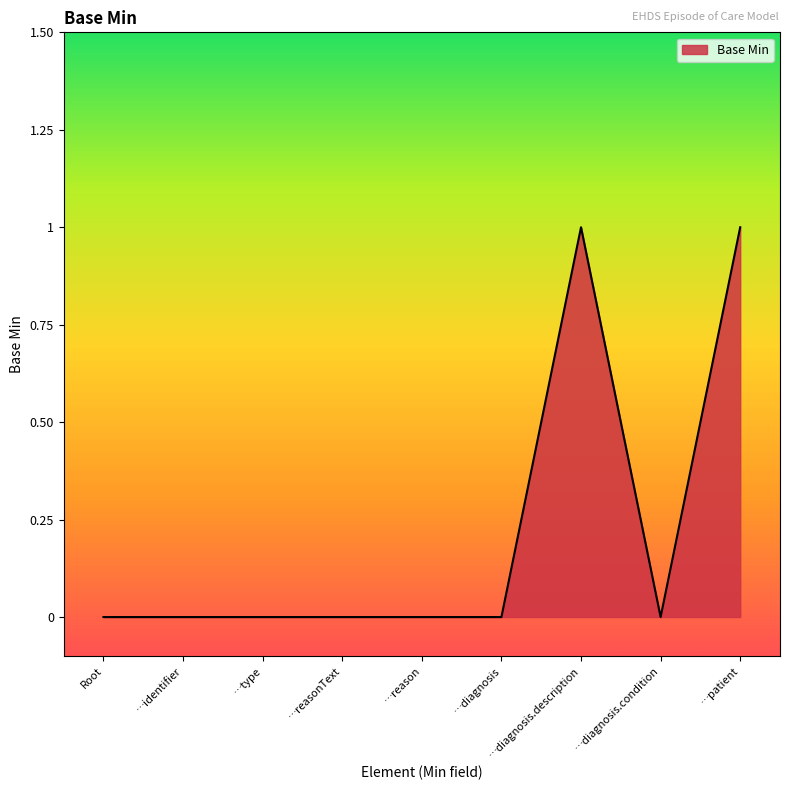

Is it true that the value at …diagnosis.condition is 0?

True